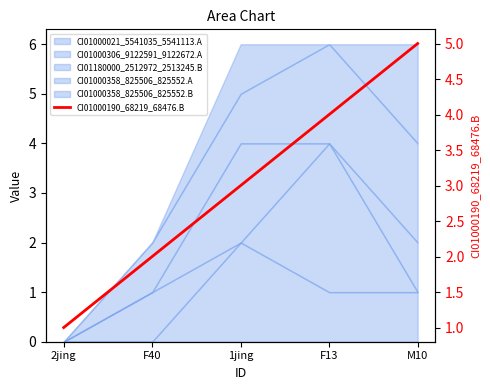

At which label is the value closest to 3?

1jing